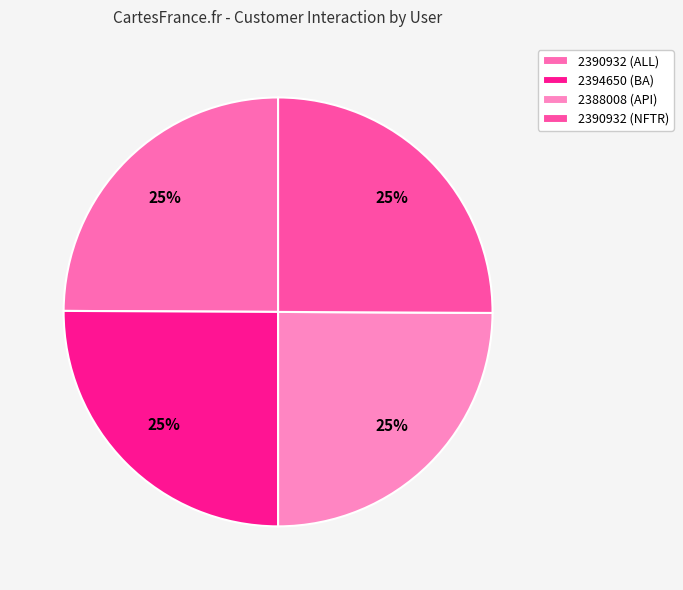

To the nearest percent, what percentage of the pie is 2394650 (BA)?

25%